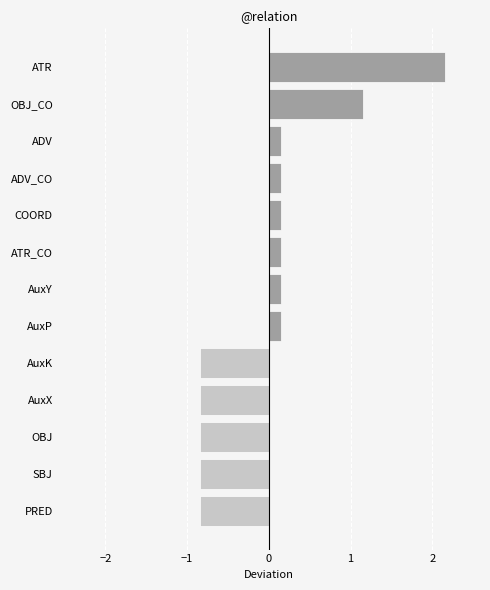

How many values exceed 0?

8